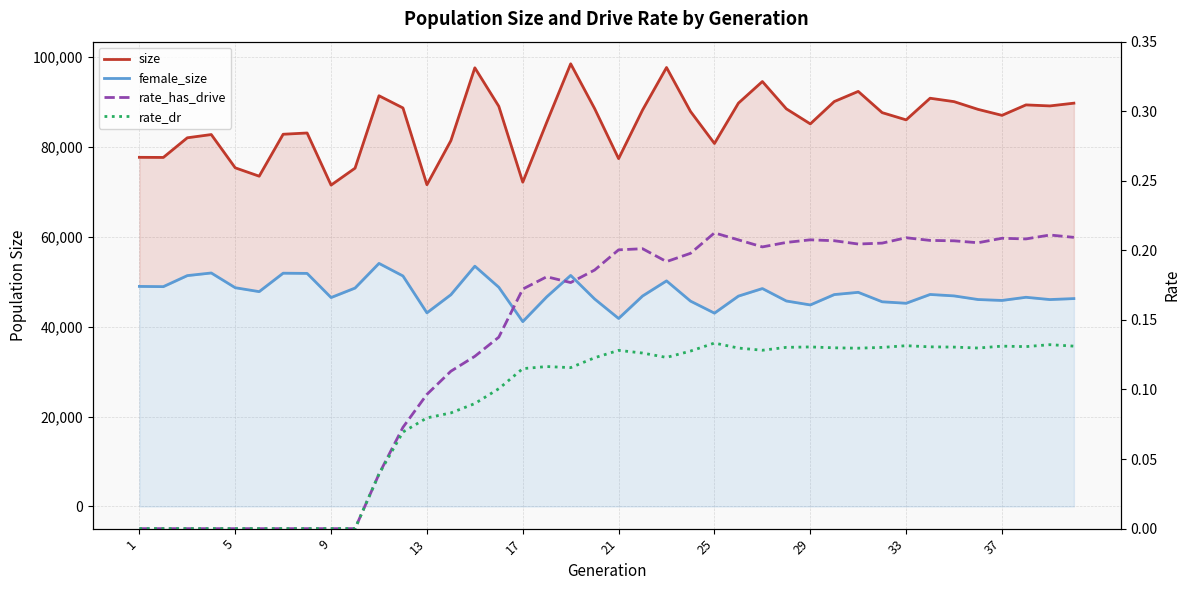

What is the difference between the second highest and second lowest values in the size series?

26076.0